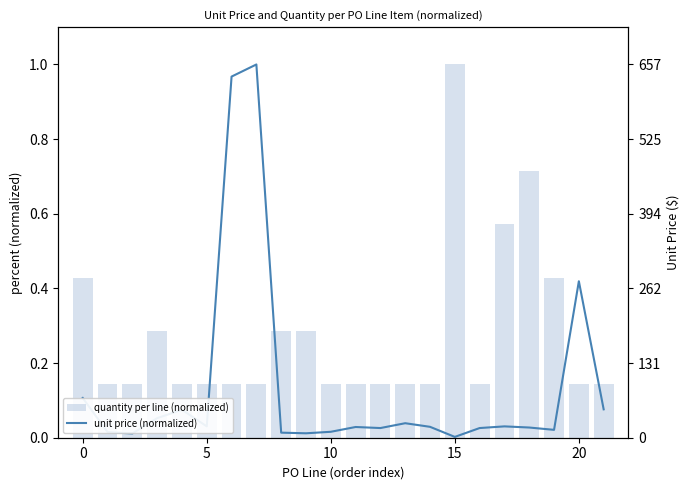

The unit price (normalized) series shows 1.0 at 7. True or false?

True